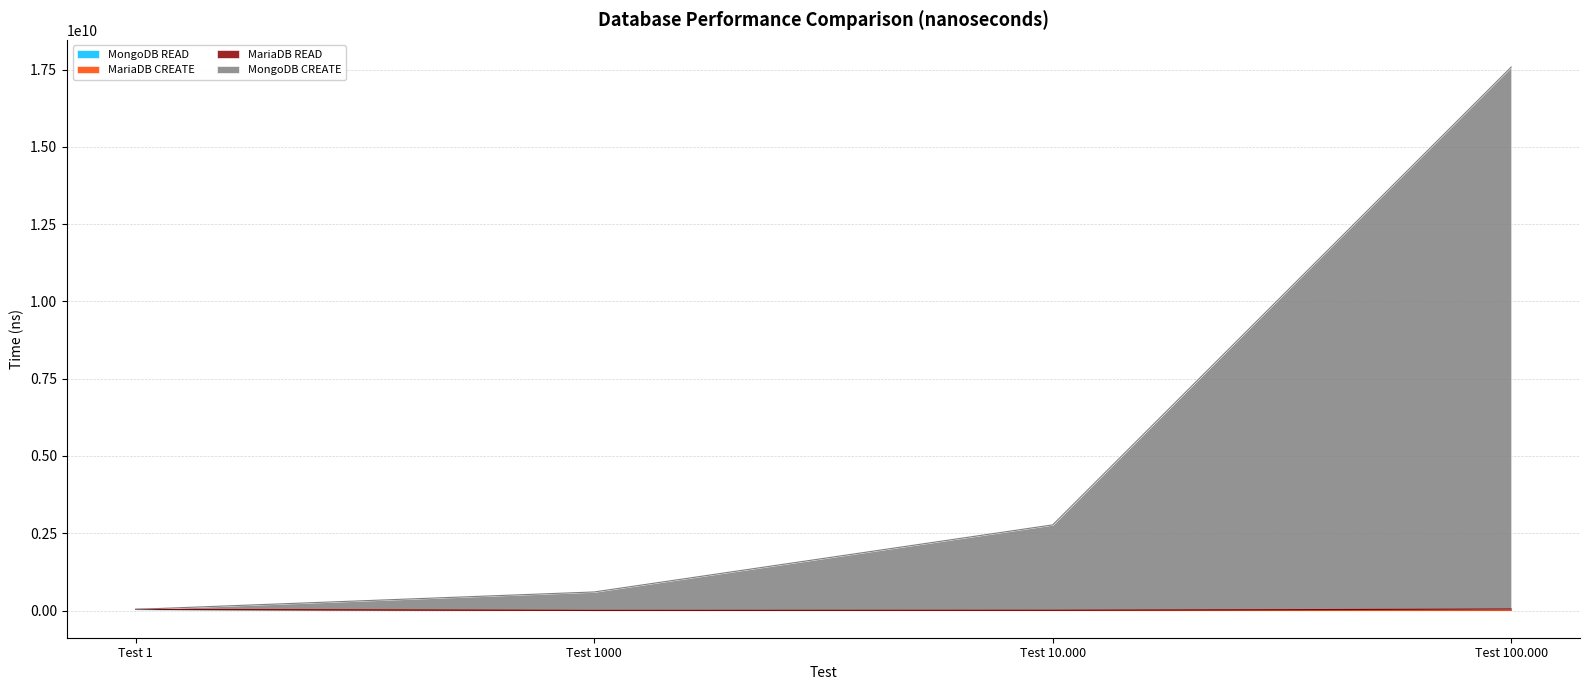

Is it true that MongoDB READ equals 1762559 at Test 10.000?

False